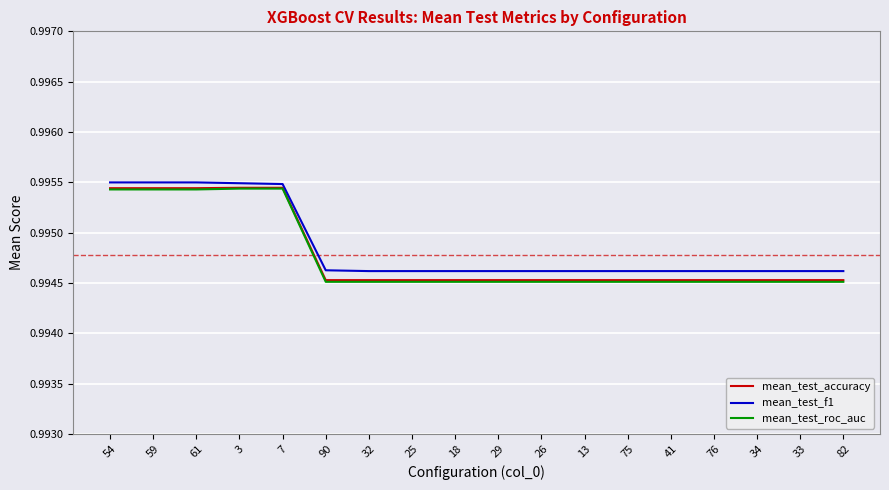

The mean_test_accuracy series shows 1.8 at 25. True or false?

False